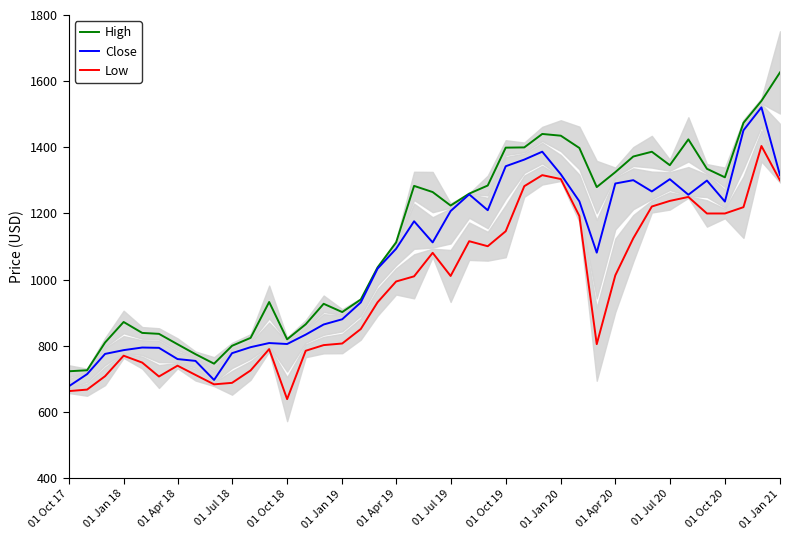

In High, how many points are lower than both neighbors (excluding endpoints)?

7